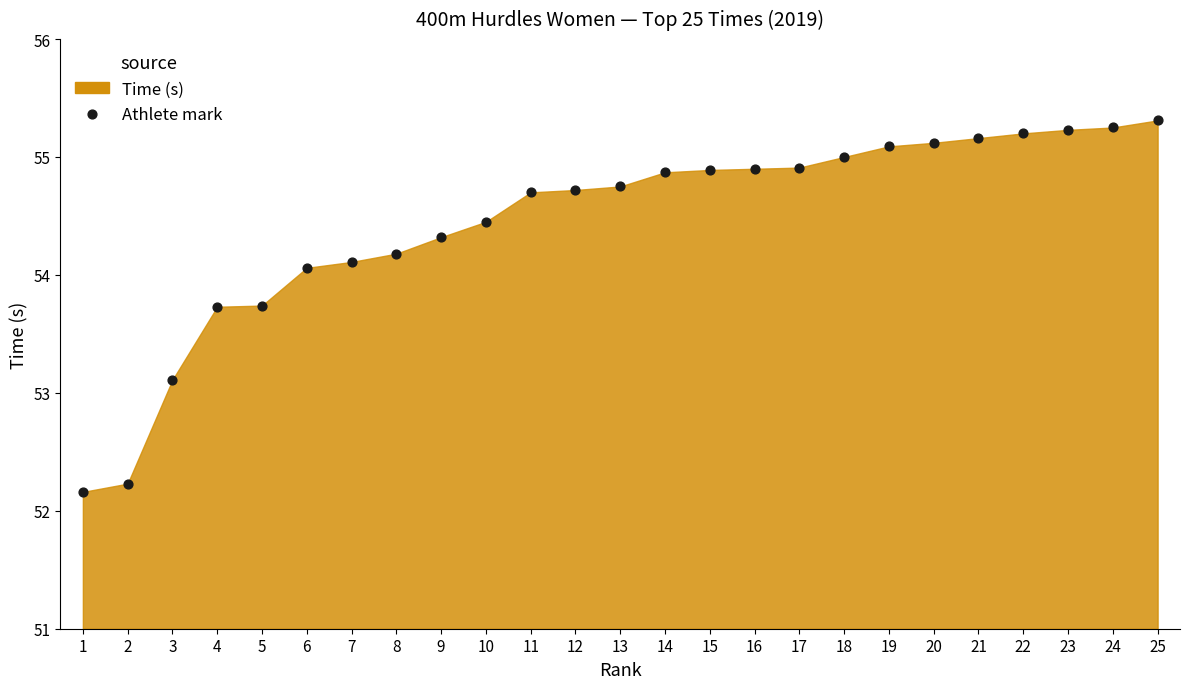

What Y value in the scatter plot is closest to 53?

53.1